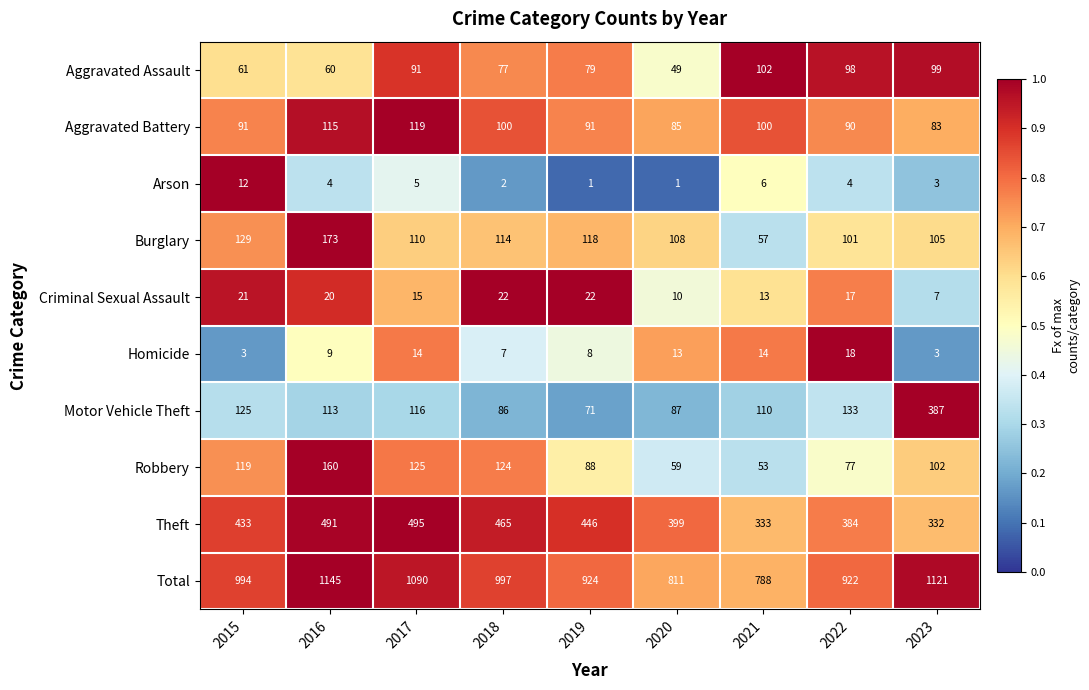

What is the maximum value shown in the chart?

1145